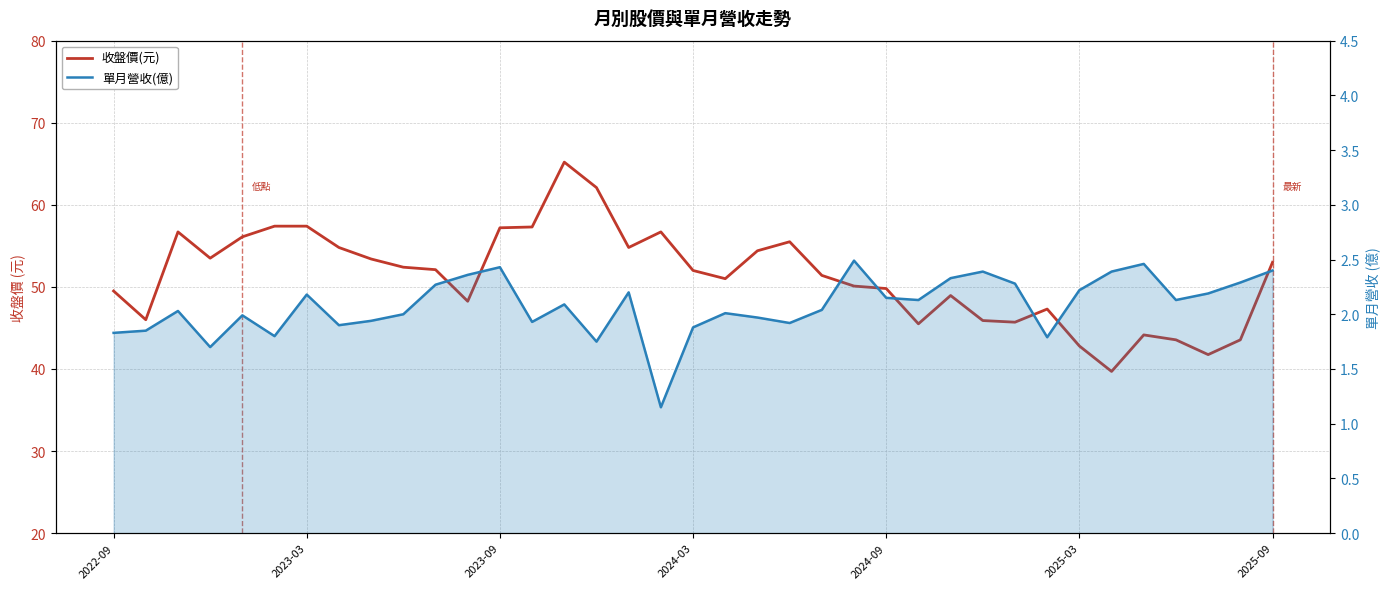

What are all the series names shown in the legend?

收盤價(元), 單月營收(億)